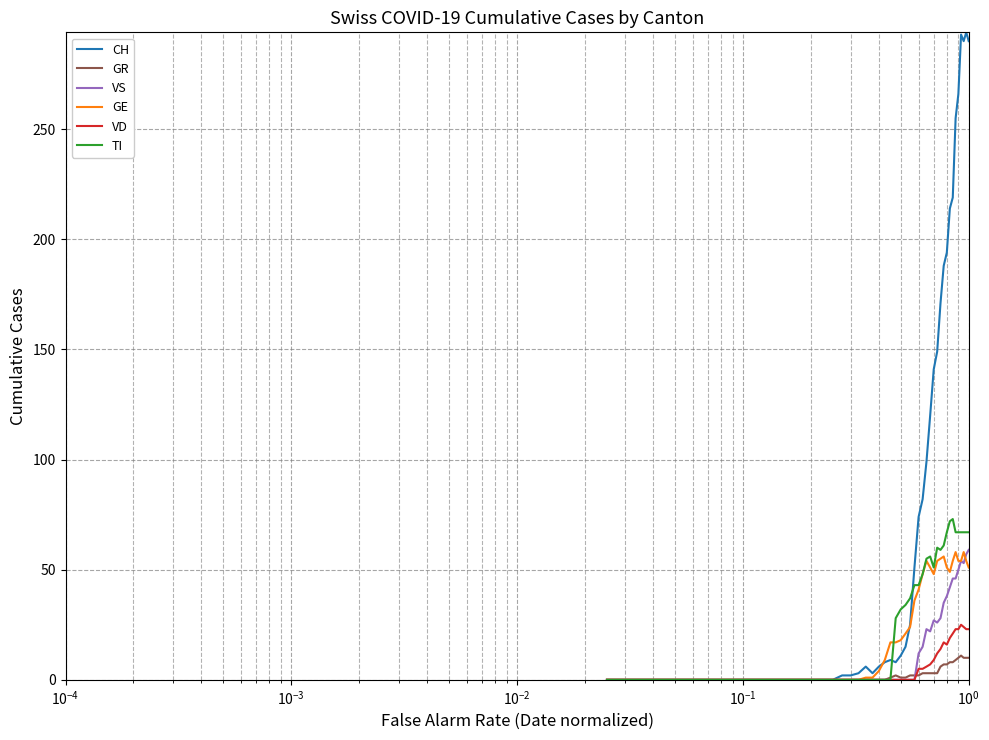

Which series has the largest range (max minus min)?

CH